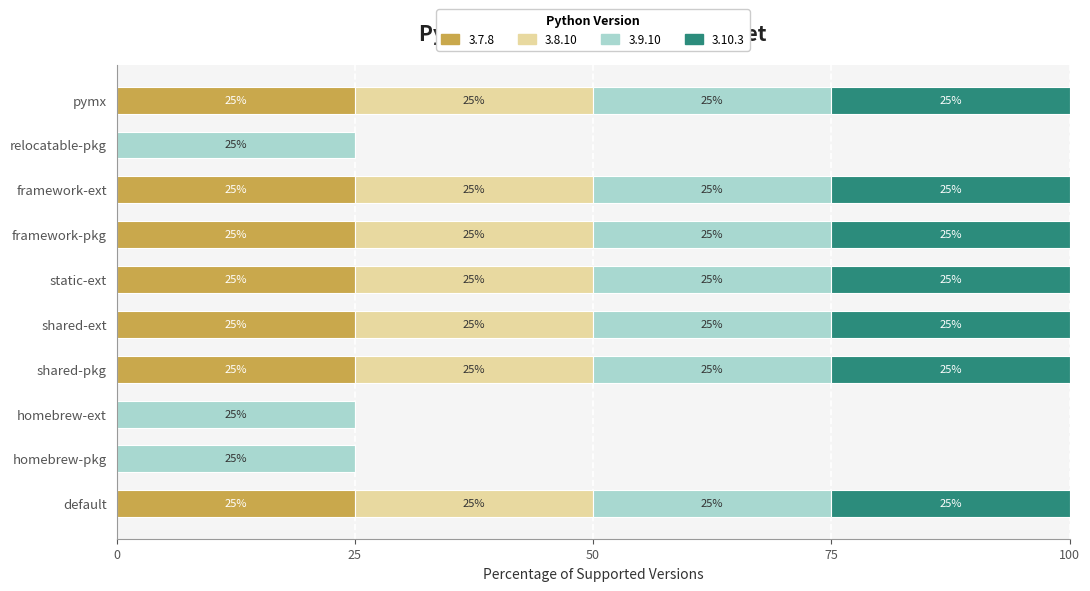

What is the maximum value for 3.7.8?

25